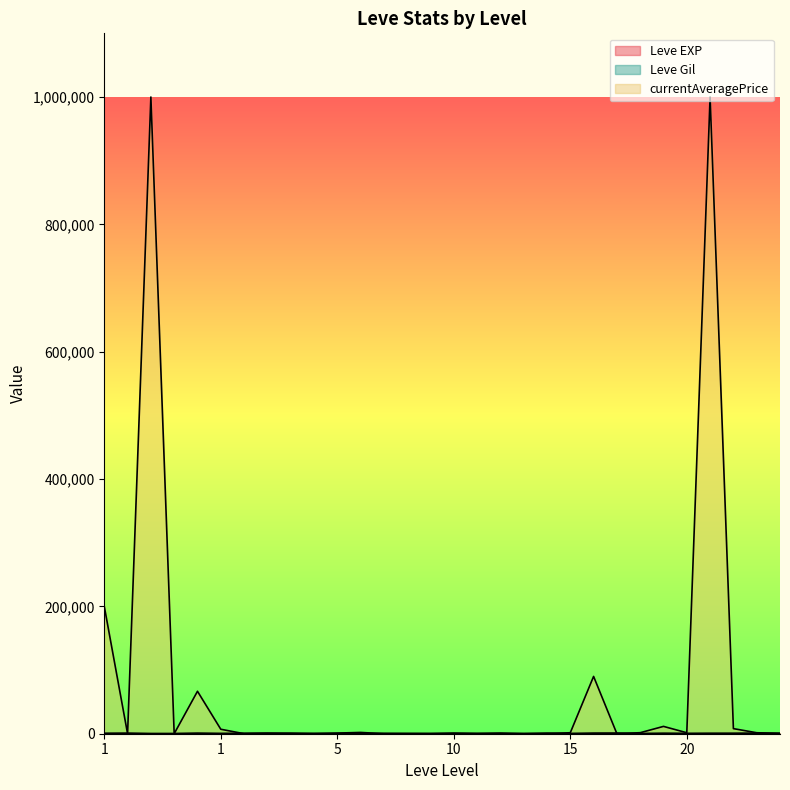

Reading left to right, what are all the values shown in this chart?

Leve EXP: 630	900	160	160	900	370	660	840	220	410	220	220	430	330	230	990	430	990	100	910	110	920	980	40	600	440	600	600	970	710
Leve Gil: 112	112	113	113	112	112	140	224	140	140	170	140	172	170	170	170	172	170	226	174	295	230	343	230	295	107	232	295	108	248
currentAveragePrice: 200000	0	1000000	0	66666	7024	0	553	837	0	1001	2000	0	0	0	0	0	0	0	0	1529	89999	0	1600	11500	1529	1000000	8000	1536	175